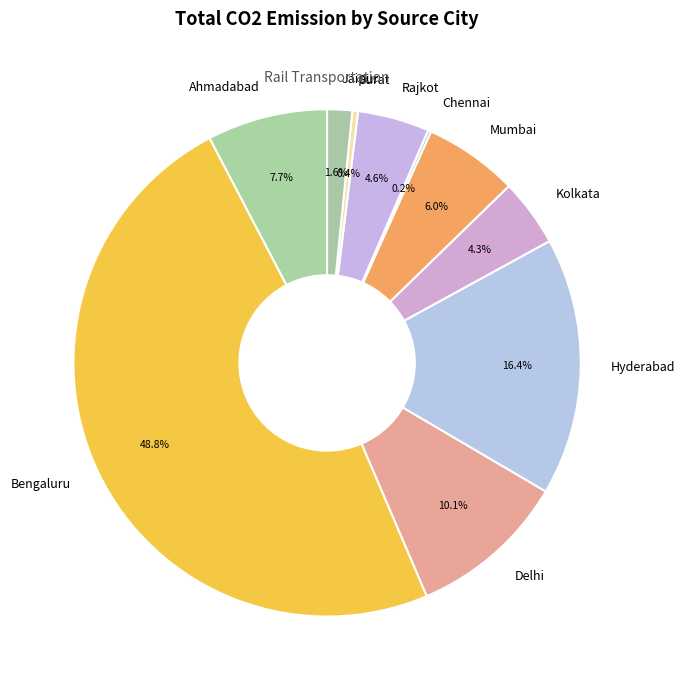

To the nearest percent, what percentage of the pie is Mumbai?

6%